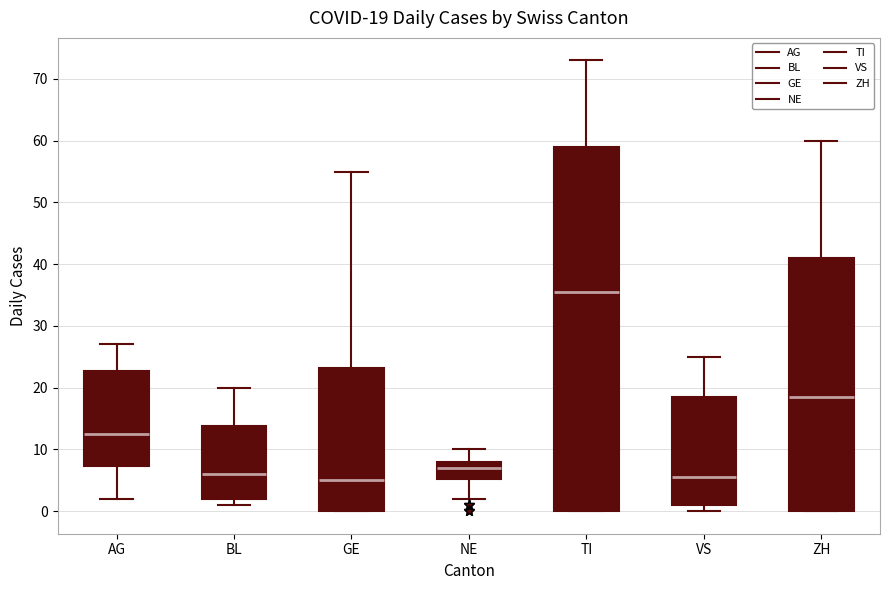

Comparing the boxes themselves (not the whiskers), which one is the tallest?

TI